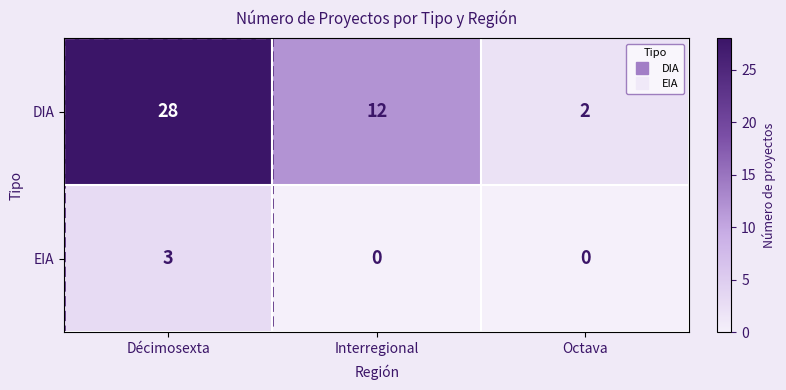

At how many categories does at least one series exceed 3?

2